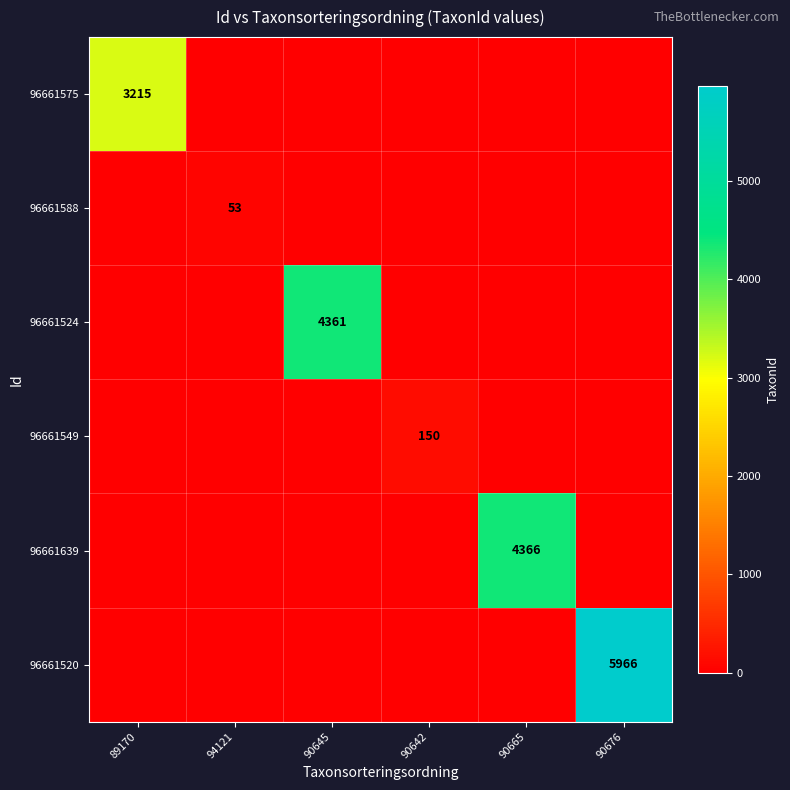

The value of 96661524 at 90645 is 7737. True or false?

False